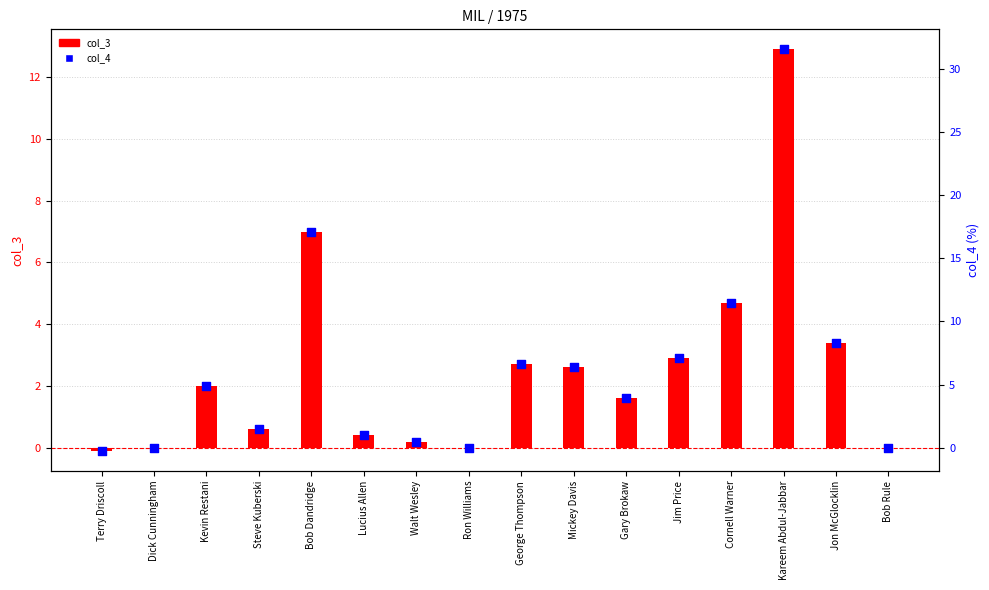

What are all the series names shown in the legend?

col_3, col_4